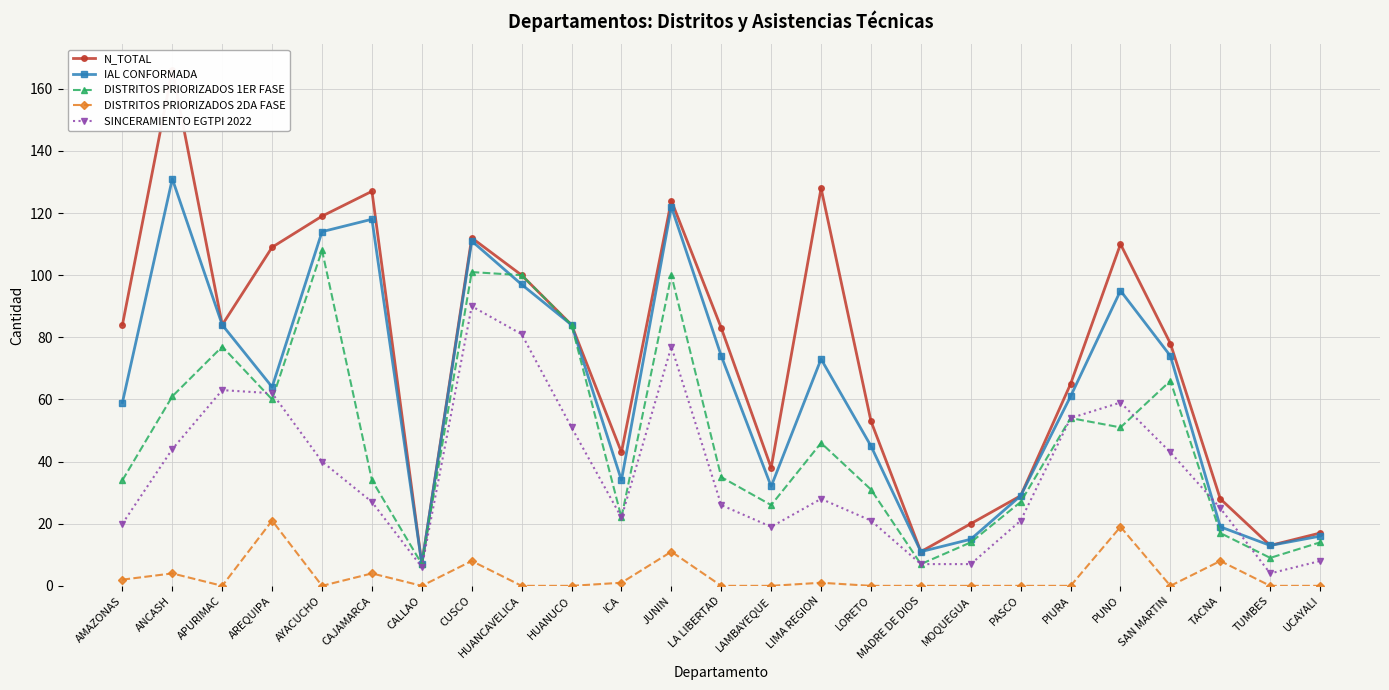

Rank the series at LIMA REGION from lowest to highest value.

DISTRITOS PRIORIZADOS 2DA FASE, SINCERAMIENTO EGTPI 2022, DISTRITOS PRIORIZADOS 1ER FASE, IAL CONFORMADA, N_TOTAL